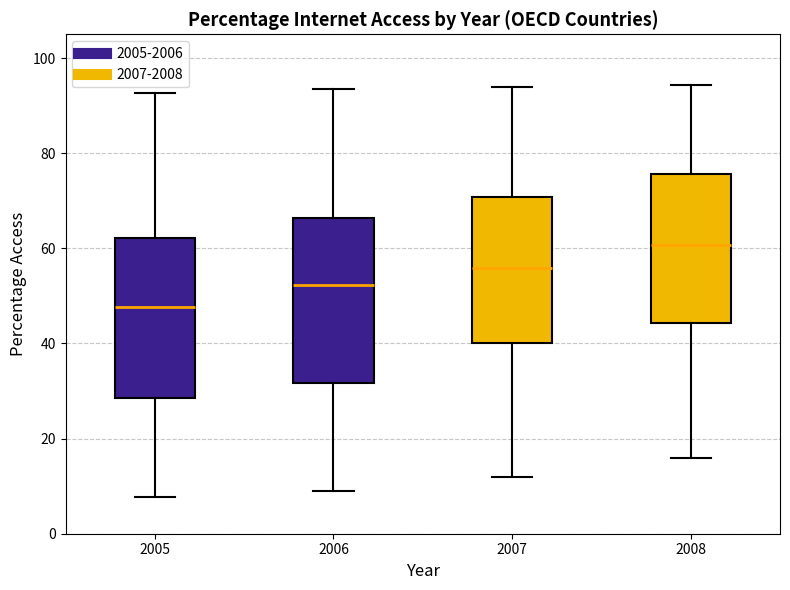

Which box has the lowest median line?

2005